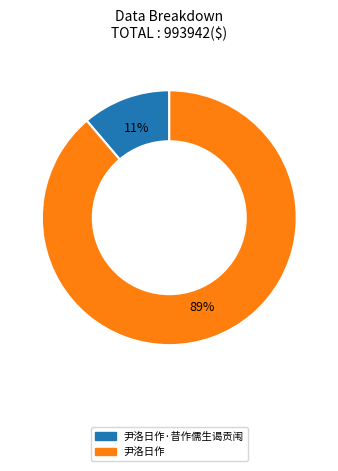

Is there any slice that represents more than half of the pie?

Yes